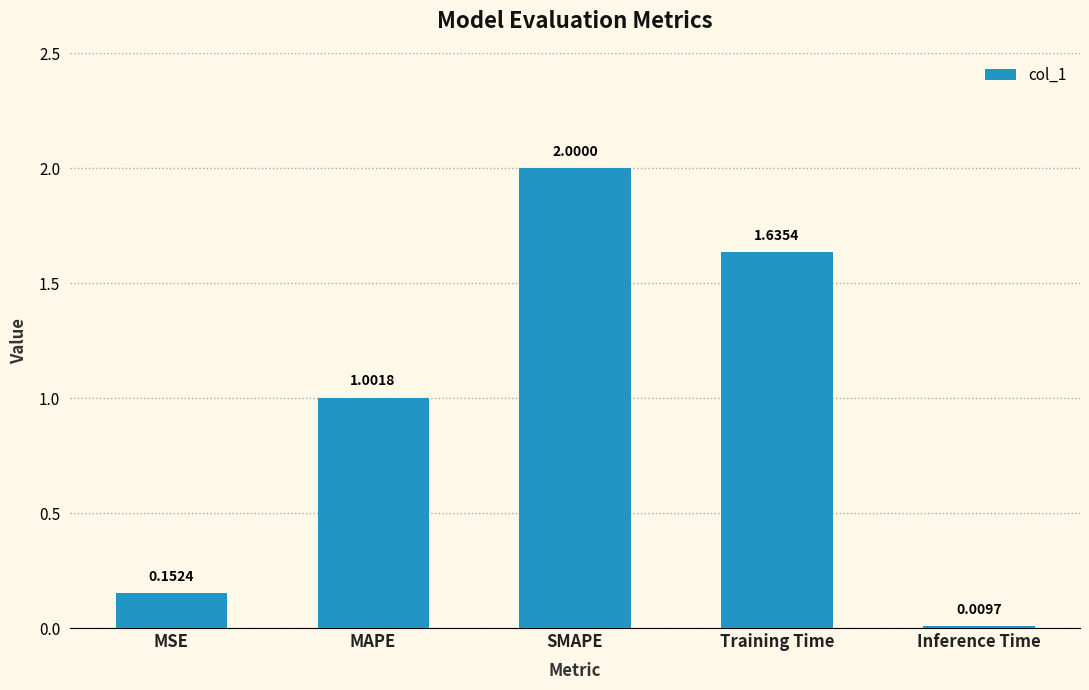

What is the maximum value shown in the chart?

2.0